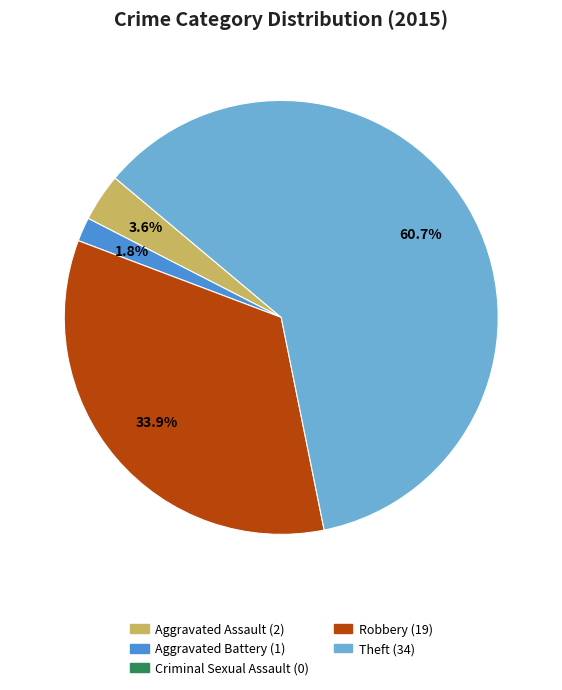

How many slices are in this pie chart?

4